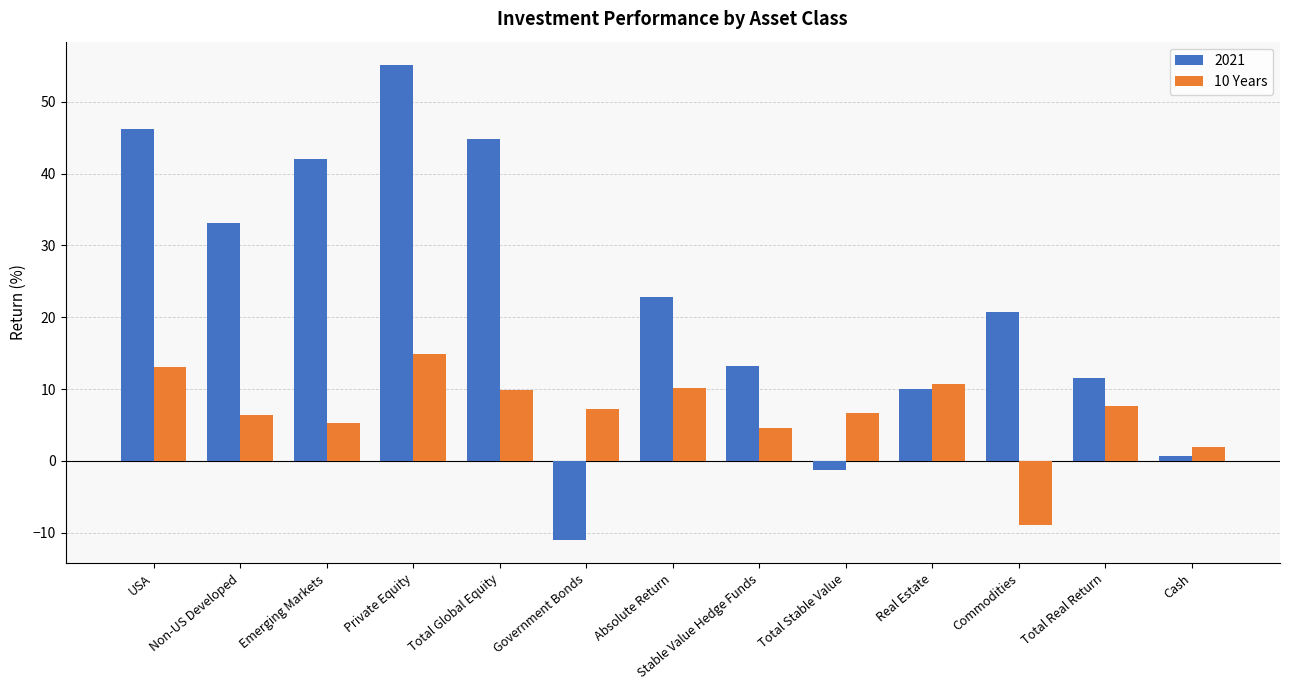

What is the maximum value shown in the chart?

55.1